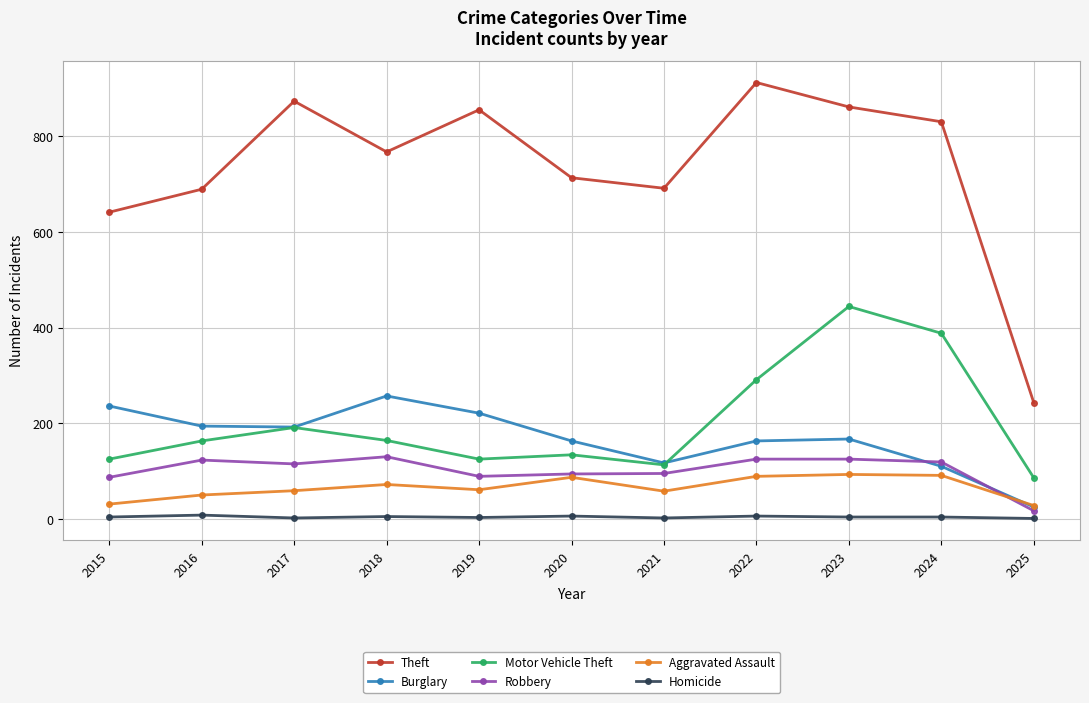

Which category has the highest value in the Theft series?

2022